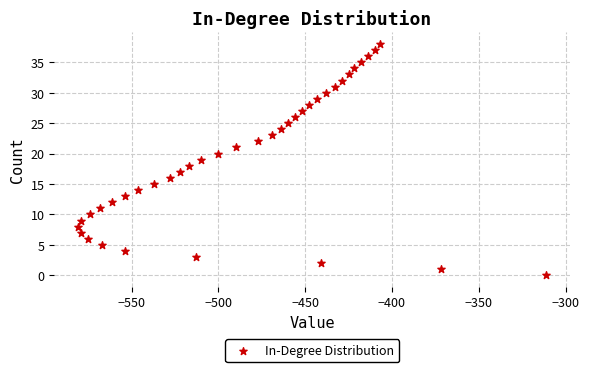

What is the range of Y values (max minus min)?

38